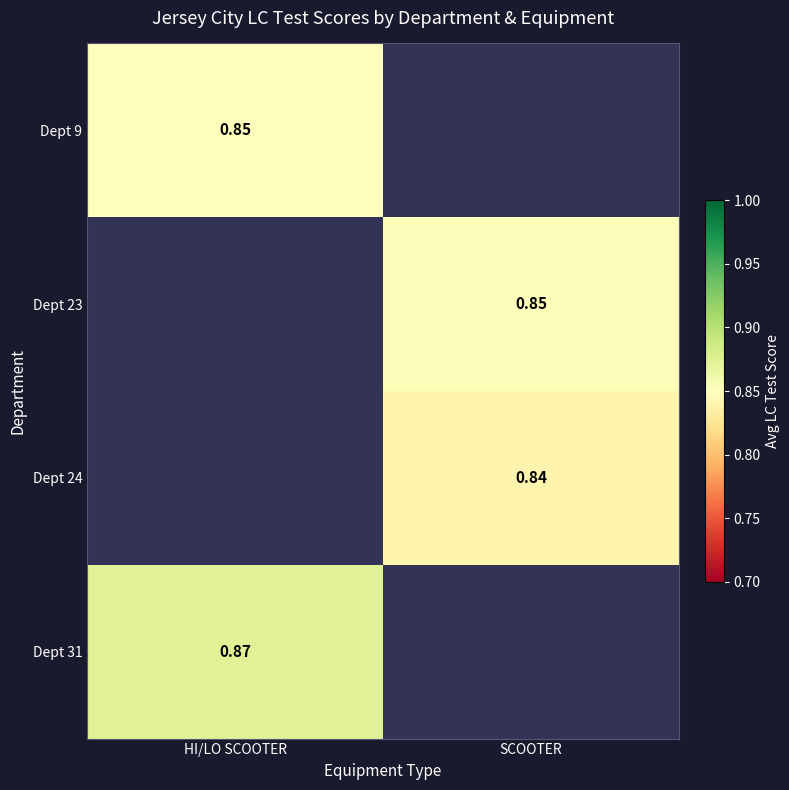

How many data points does each series have?

2